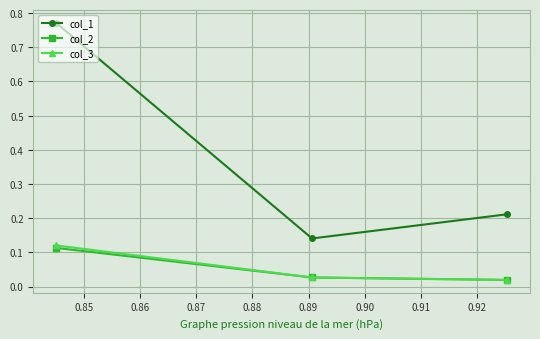

Which series has the largest total across all categories?

col_1